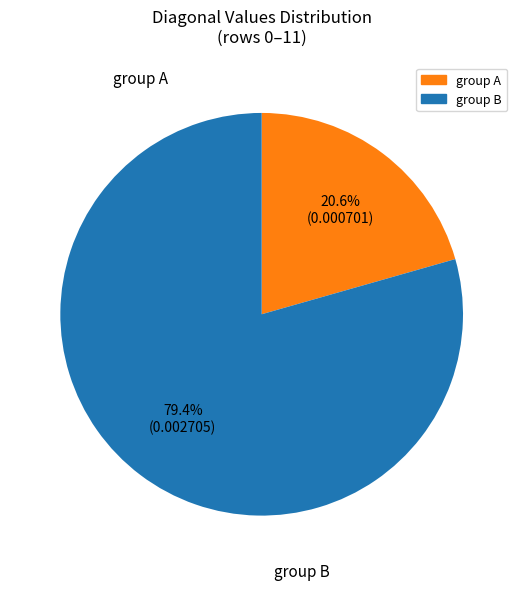

How many segments does this pie chart have?

2